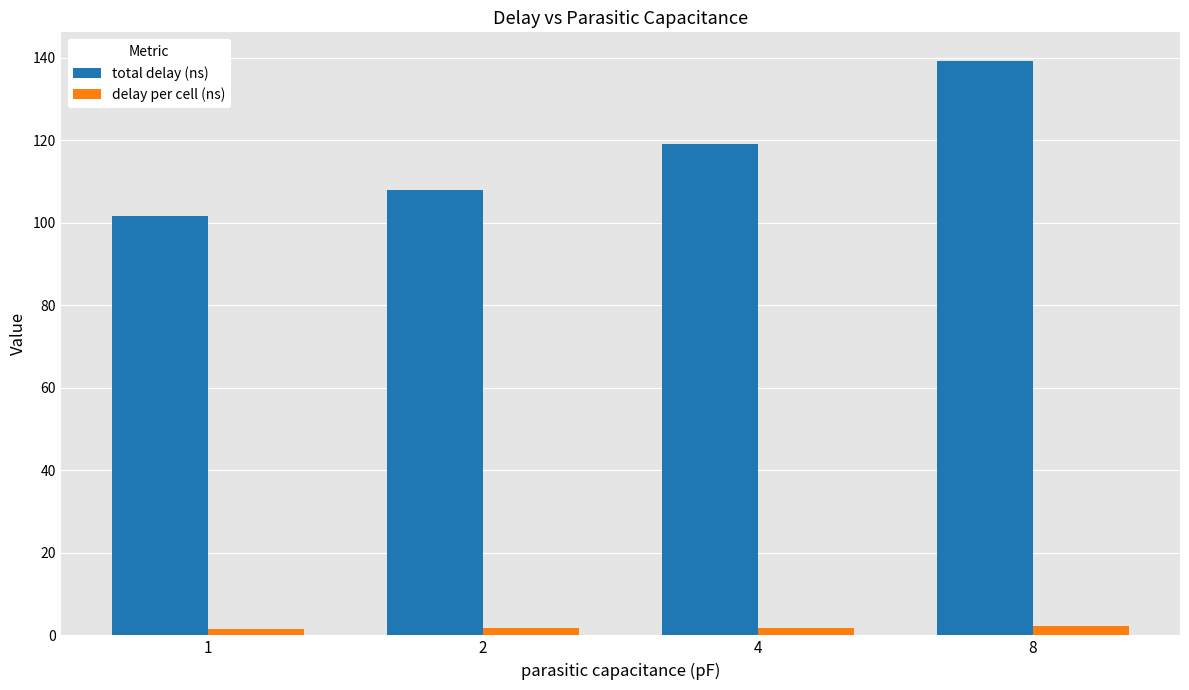

What value does the total delay (ns) series have at 1?

101.7